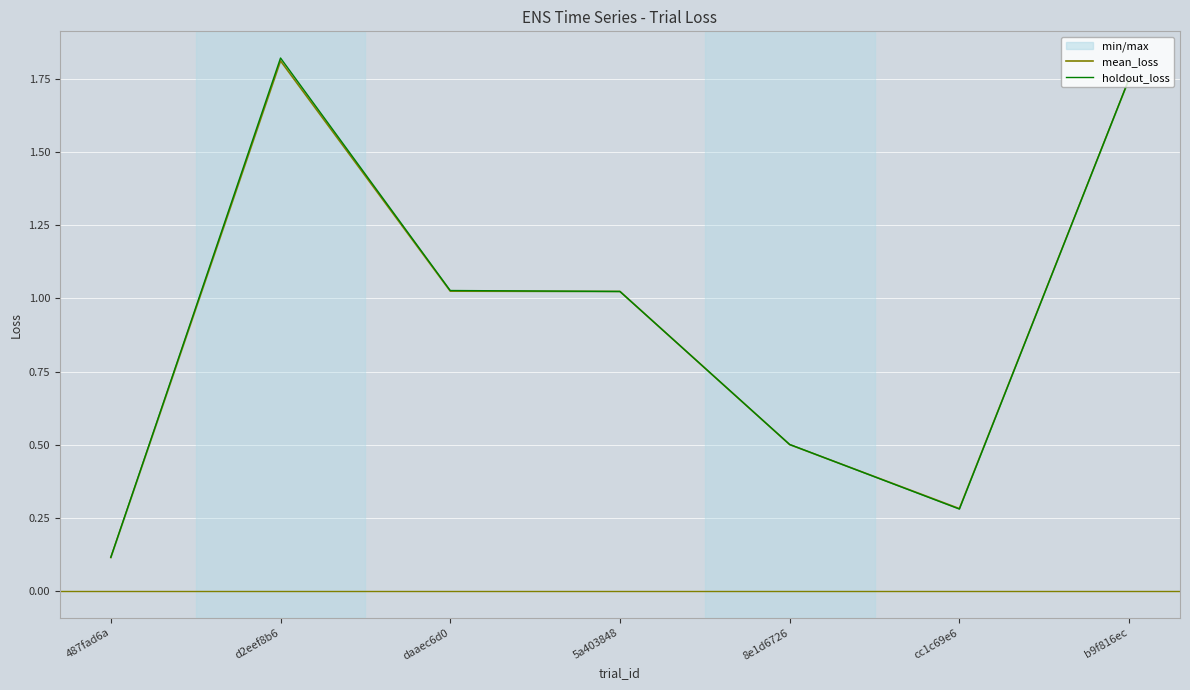

What is the label of the 5th point from the left?

8e1d6726